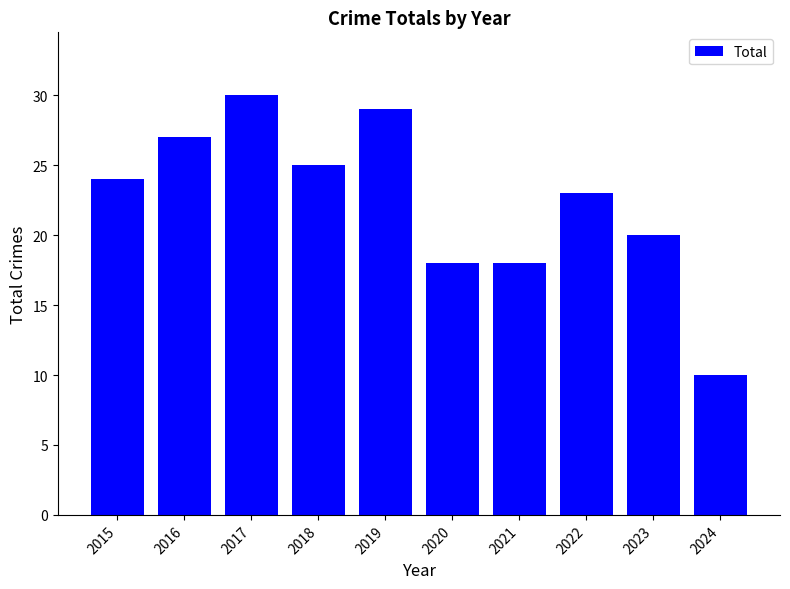

What is the value of the 4th bar from the left?

25